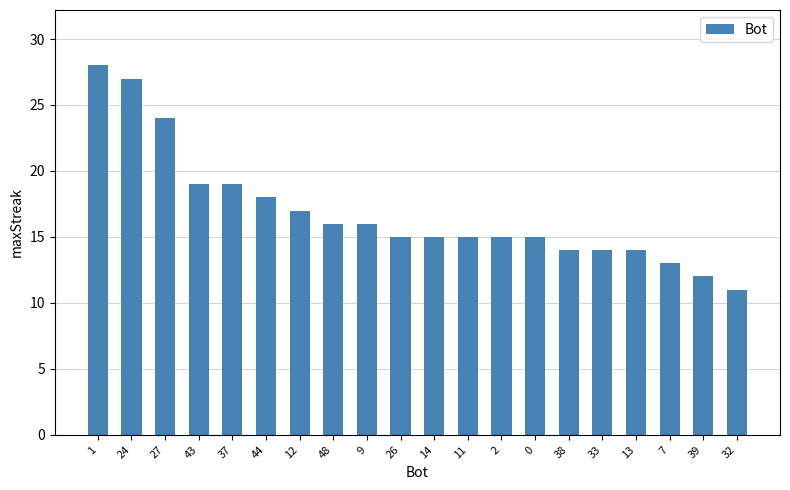

How many bars are there in total?

20